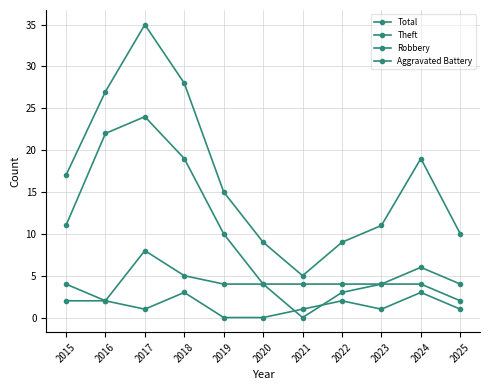

What is the value of the Theft point at the 9th from the left?

4